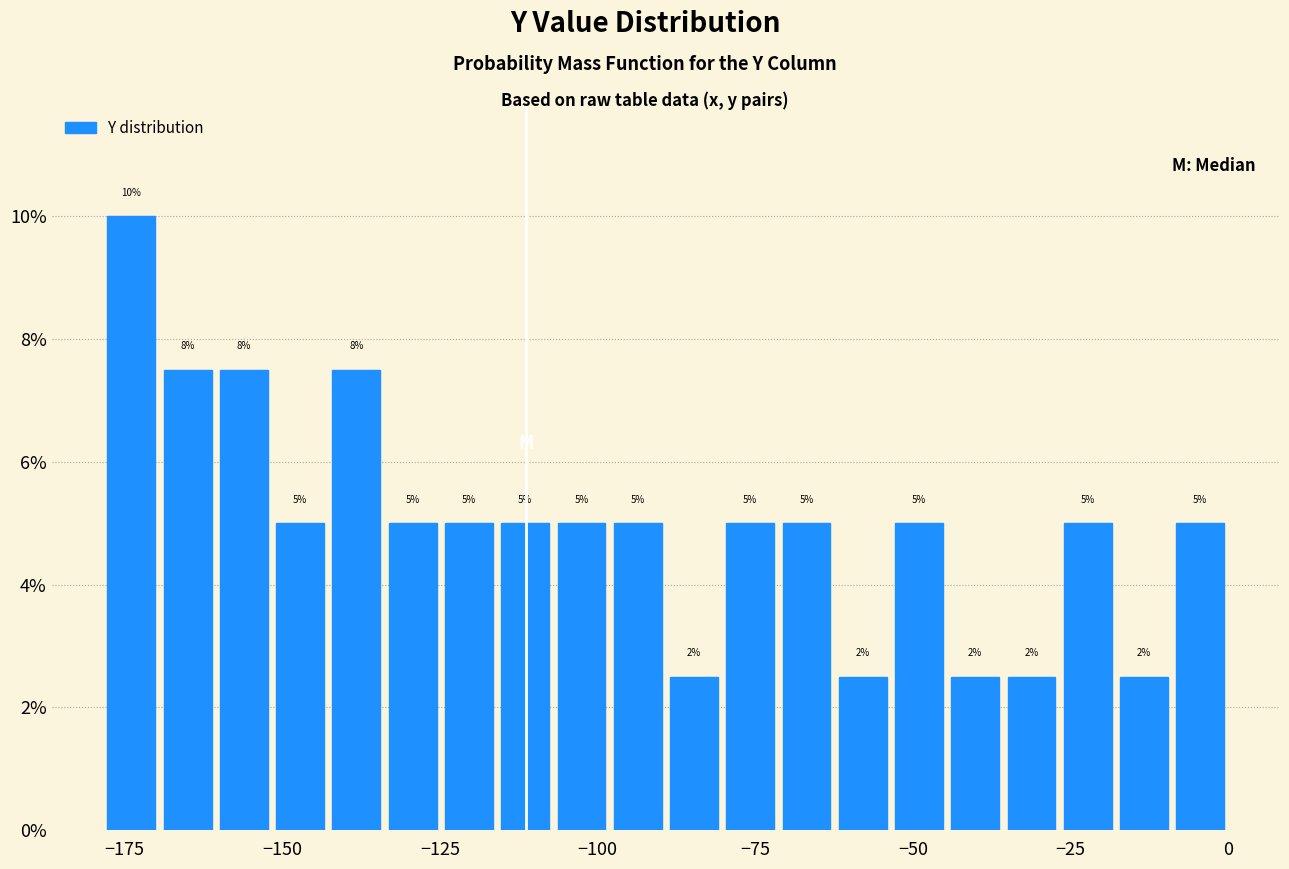

Around what value on the x-axis is the tallest bar? Give the approximate position of its centre, as read against the axis.

-175